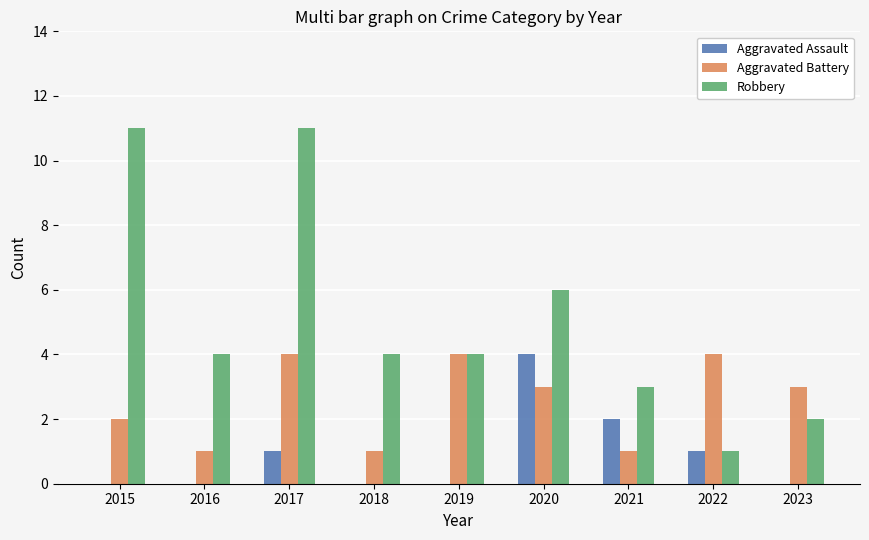

Which series has the largest total across all categories?

Robbery